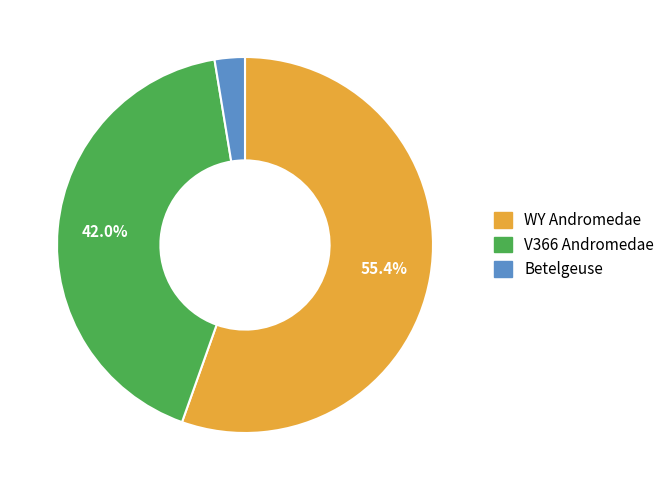

Is there any slice that represents more than half of the pie?

Yes